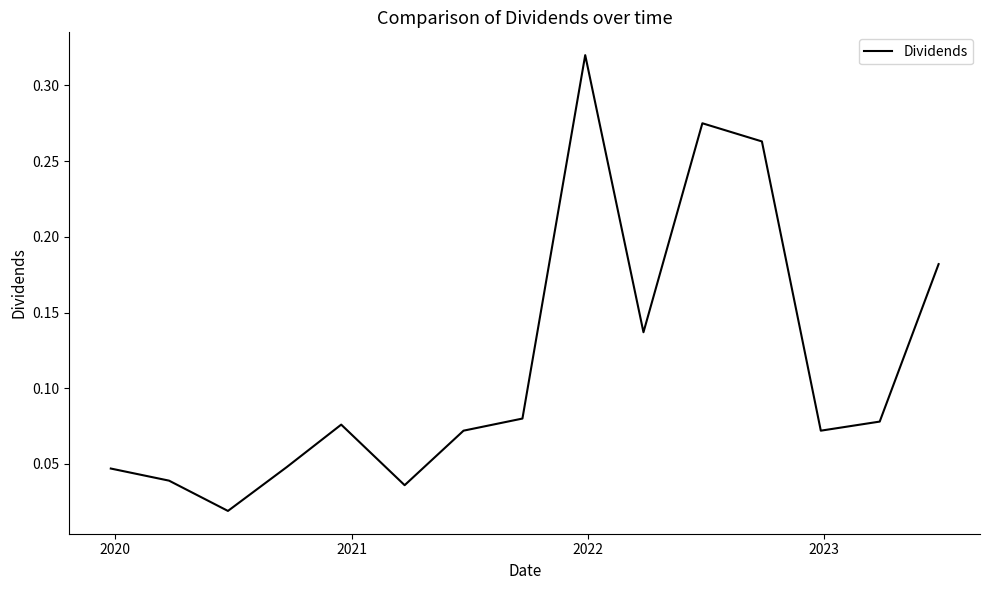

True or false: the data has more than 1 interior local peaks.

True